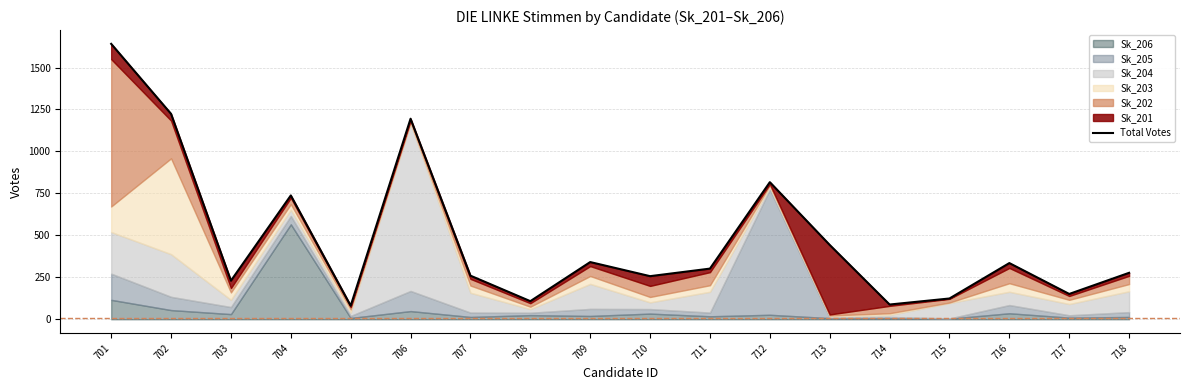

True or false: there are more than 2 points higher than both neighbors.

True